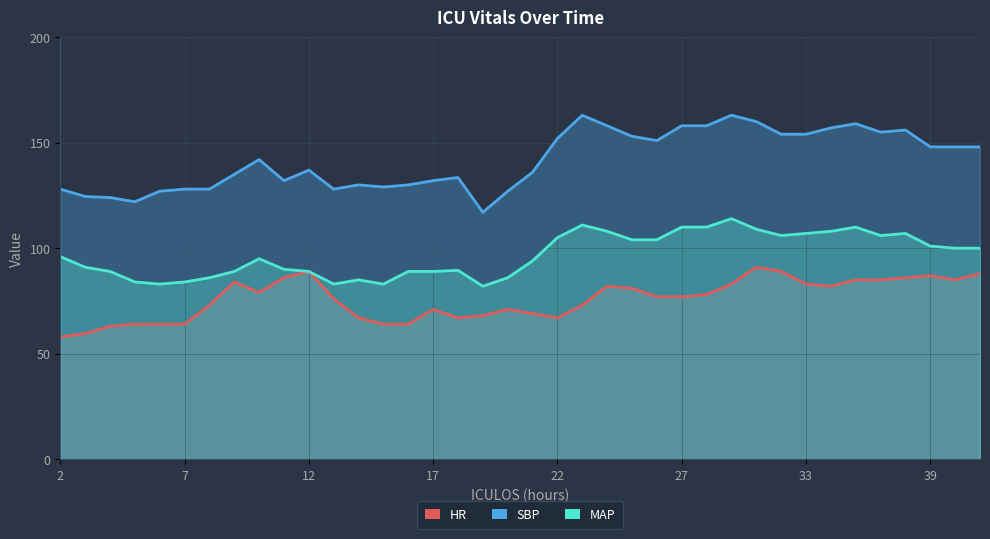

How many lines are shown in the chart?

3